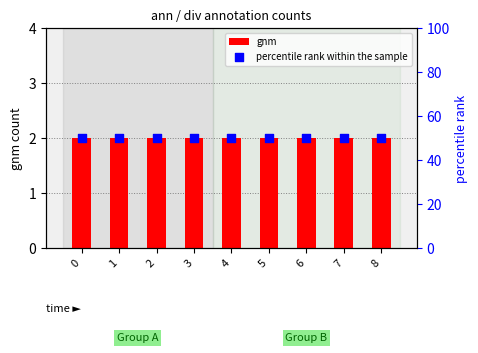

What is the total value across all series at 6?

52